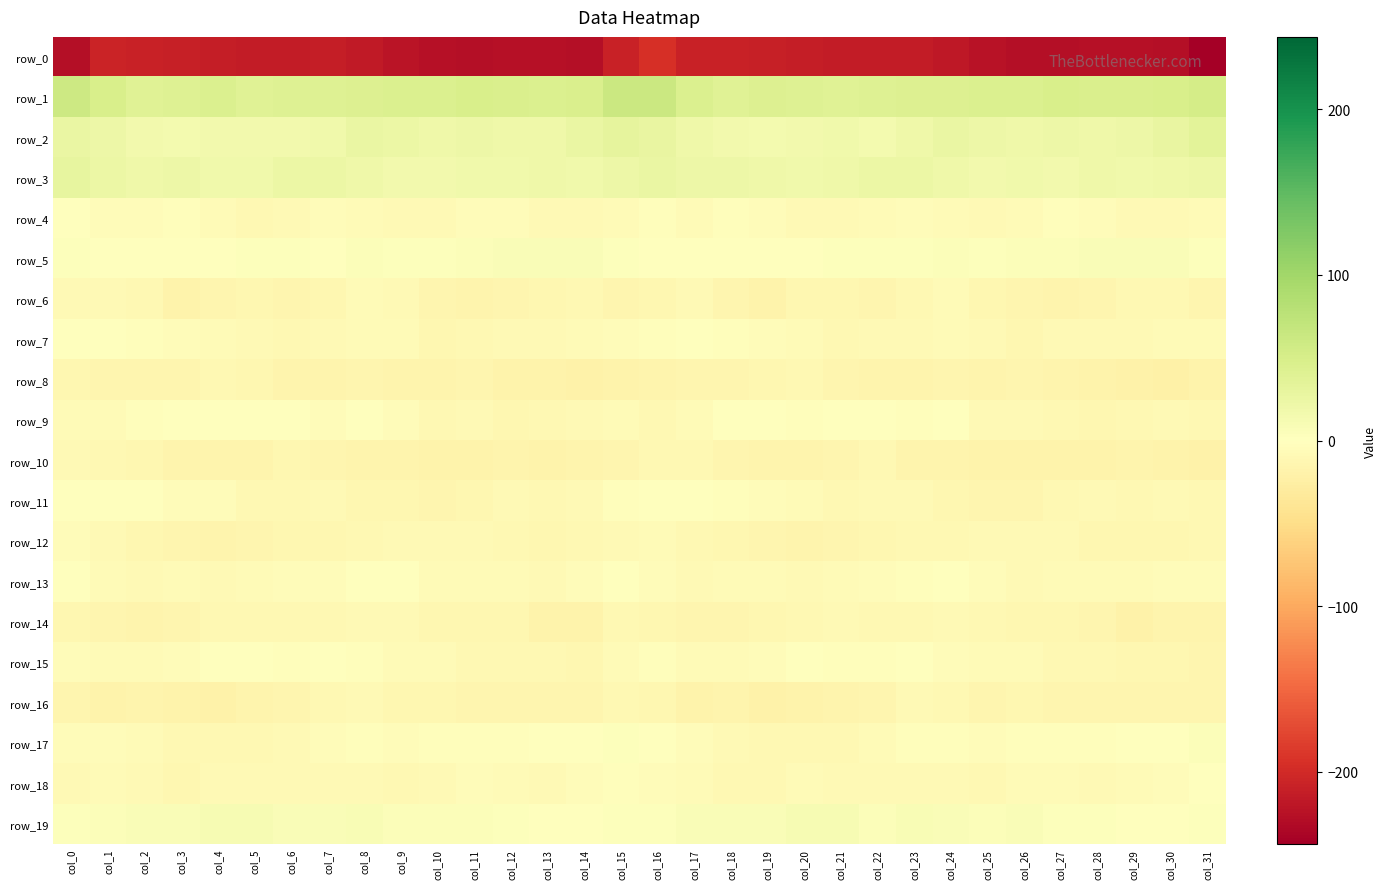

What is the sum of all row_0 values?

-6977.4